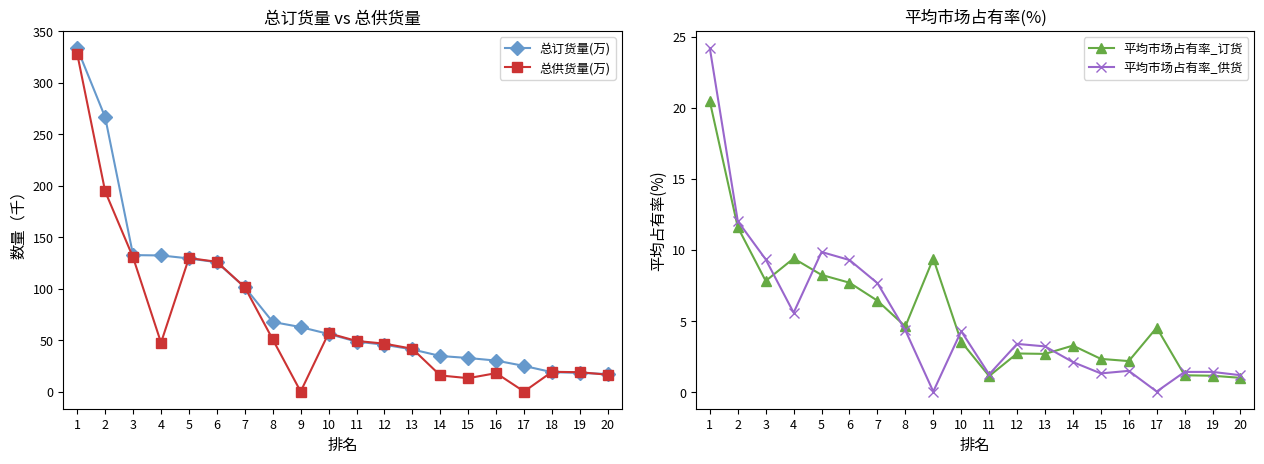

How many lines are shown in the chart?

4